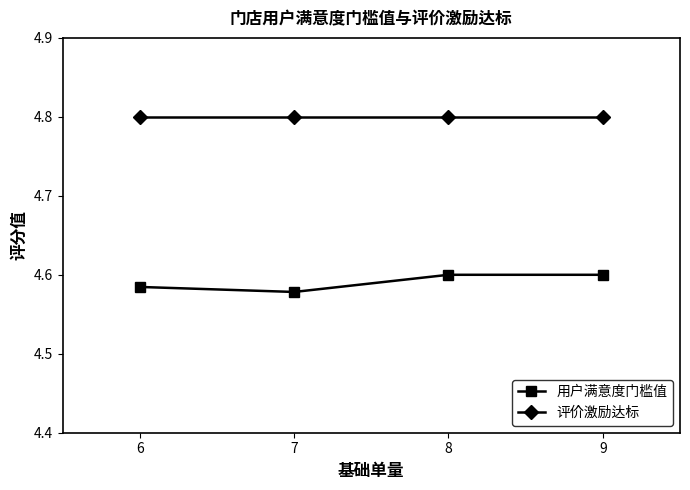

List the series in order of their overall mean, lowest first.

用户满意度门槛值, 评价激励达标